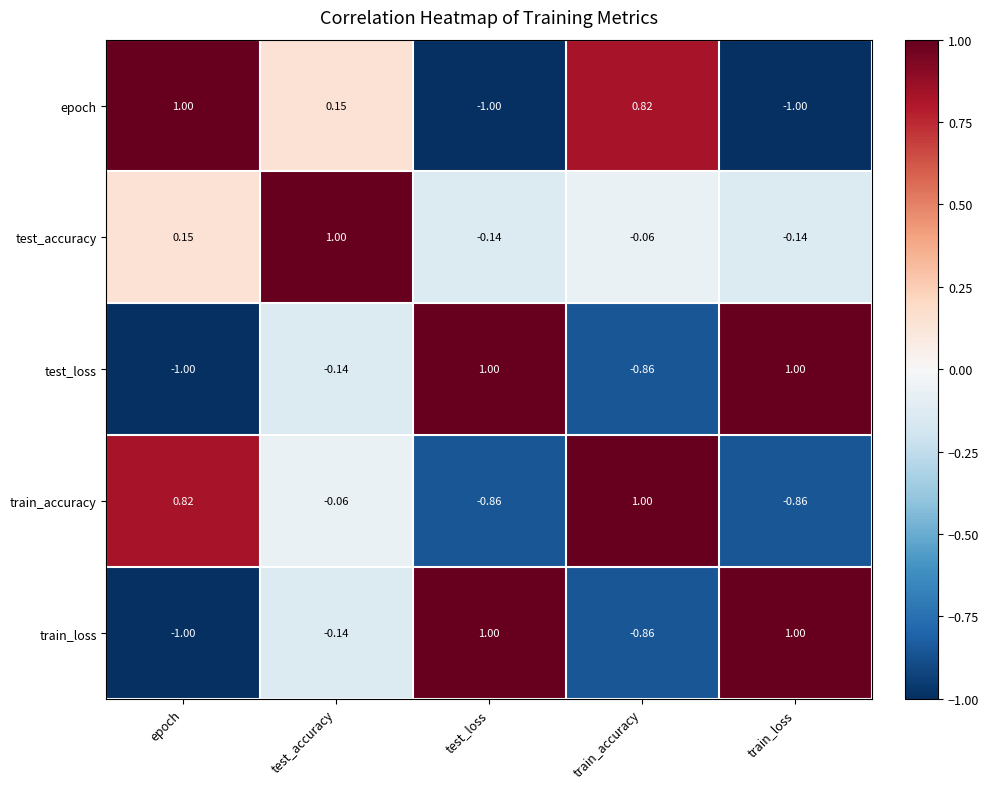

How many data points does each series have?

5